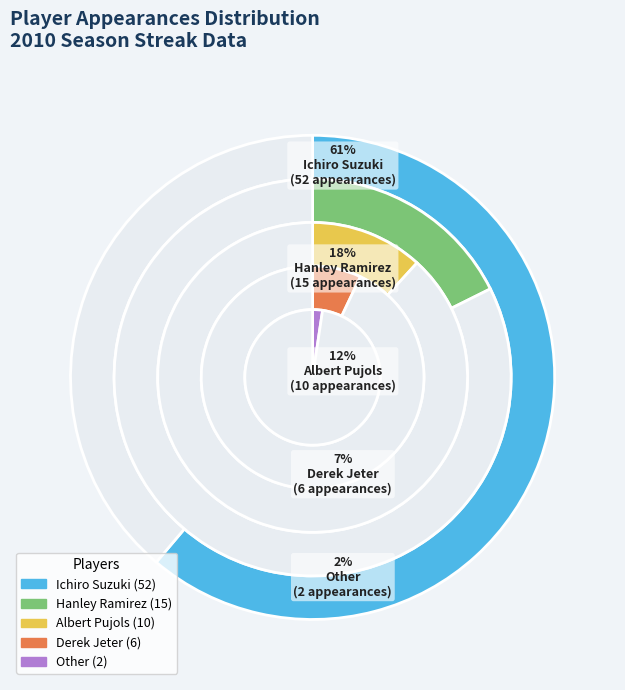

To the nearest percent, what is the combined percentage of Albert Pujols and Ichiro Suzuki?

73%